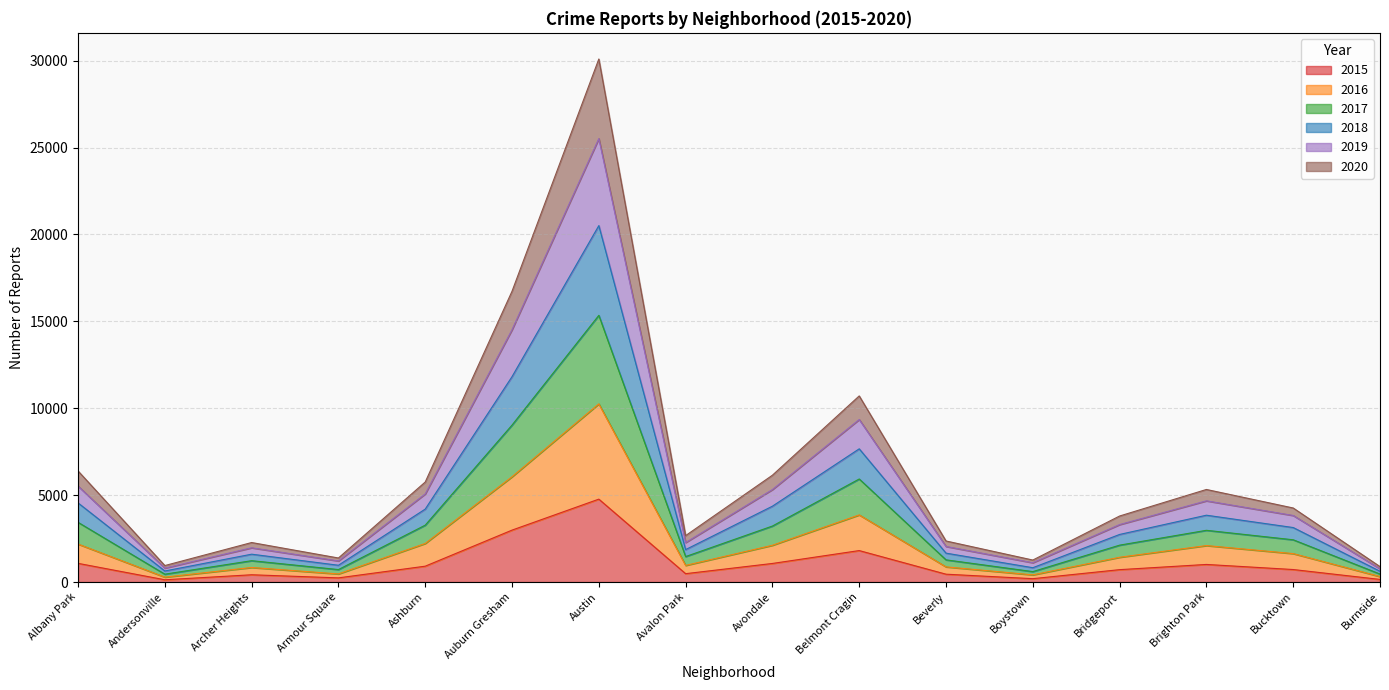

Rank the categories by 2017 value from lowest to highest.

Andersonville, Burnside, Boystown, Armour Square, Archer Heights, Beverly, Avalon Park, Bridgeport, Bucktown, Brighton Park, Avondale, Ashburn, Albany Park, Belmont Cragin, Auburn Gresham, Austin